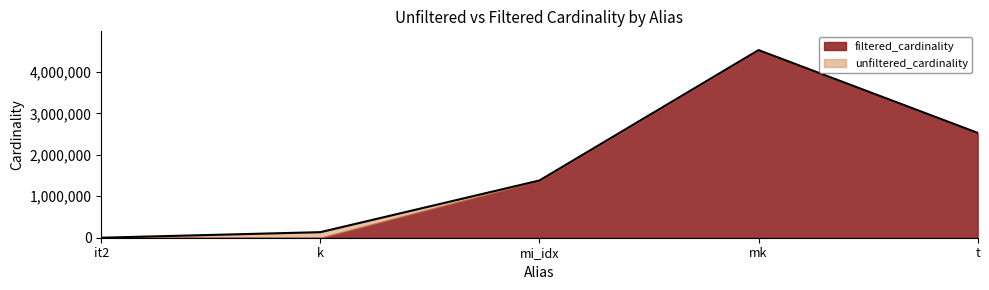

How many lines are shown in the chart?

2